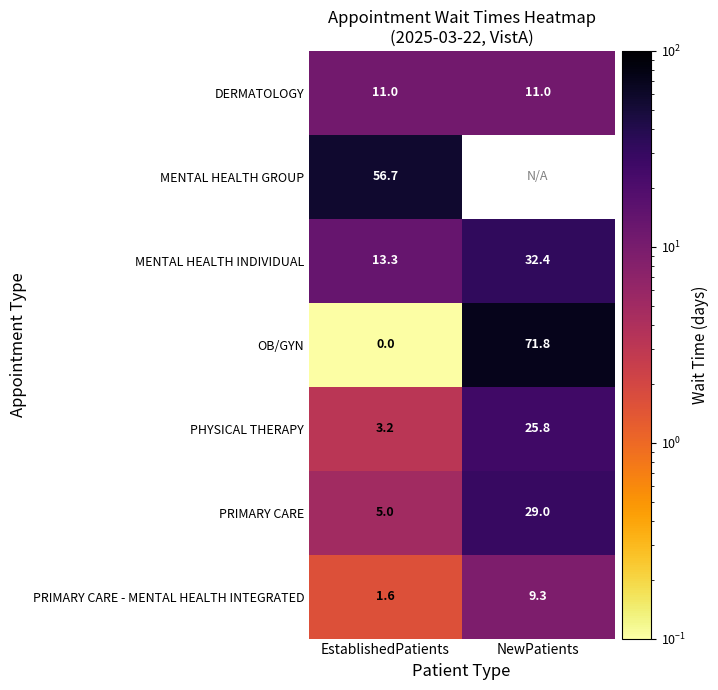

True or false: PRIMARY CARE has a value of 8.7 at EstablishedPatients.

False